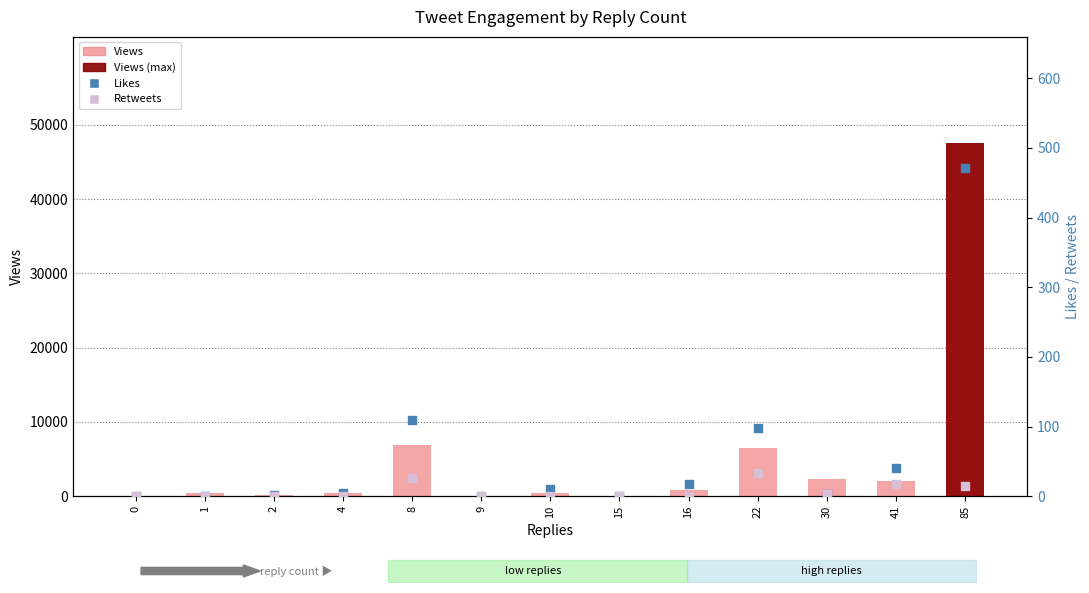

Which series has the largest total across all categories?

Views (lightcoral bar)